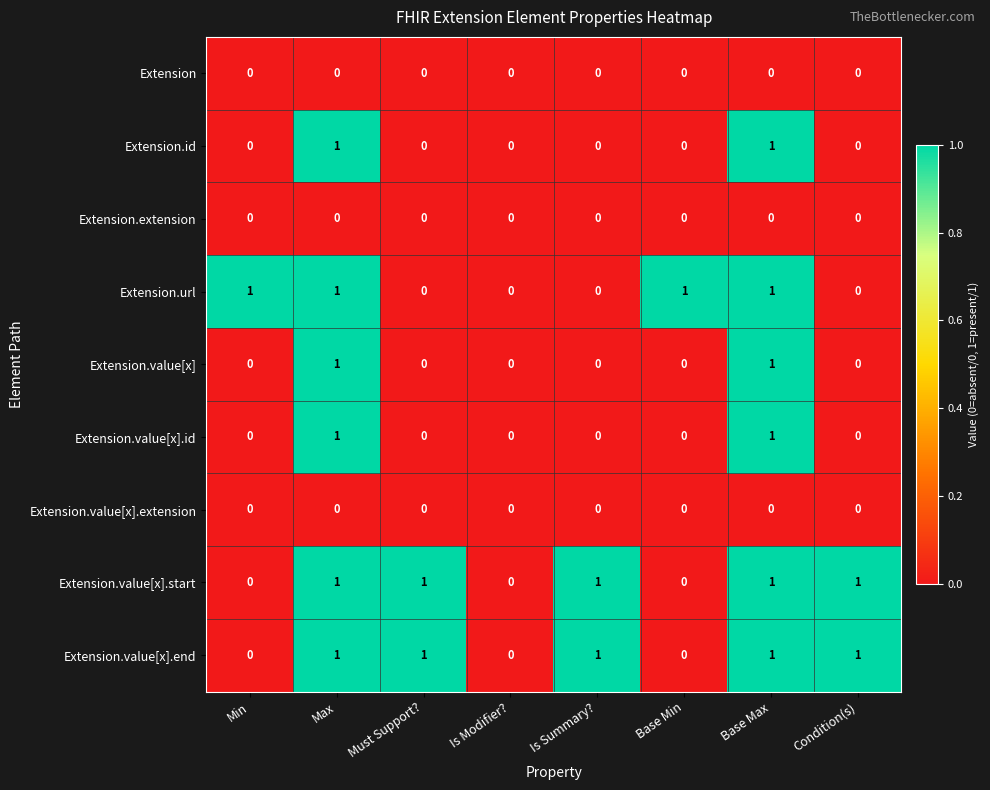

How many Extension.value[x].start values are between 0 and 1?

8